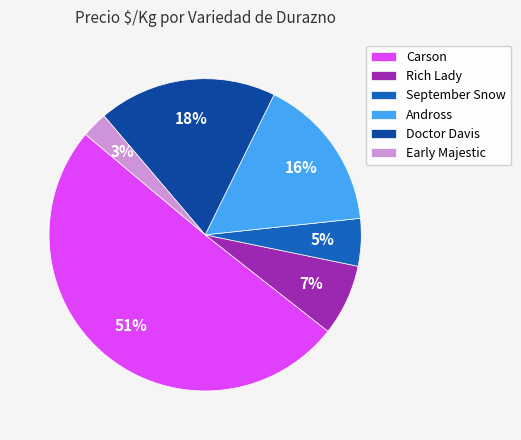

To the nearest percent, what is the difference between the largest and smallest slice percentages?

48%